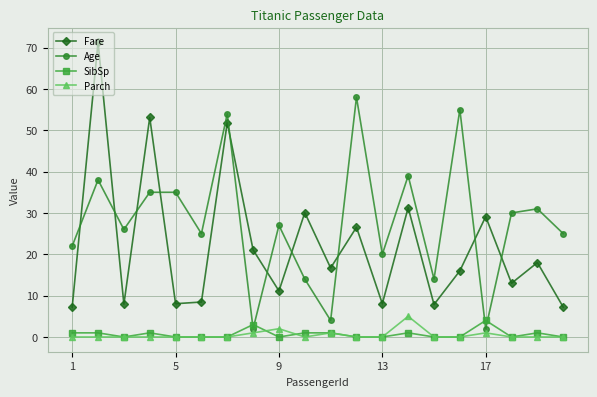

Which series has the largest total across all categories?

Age